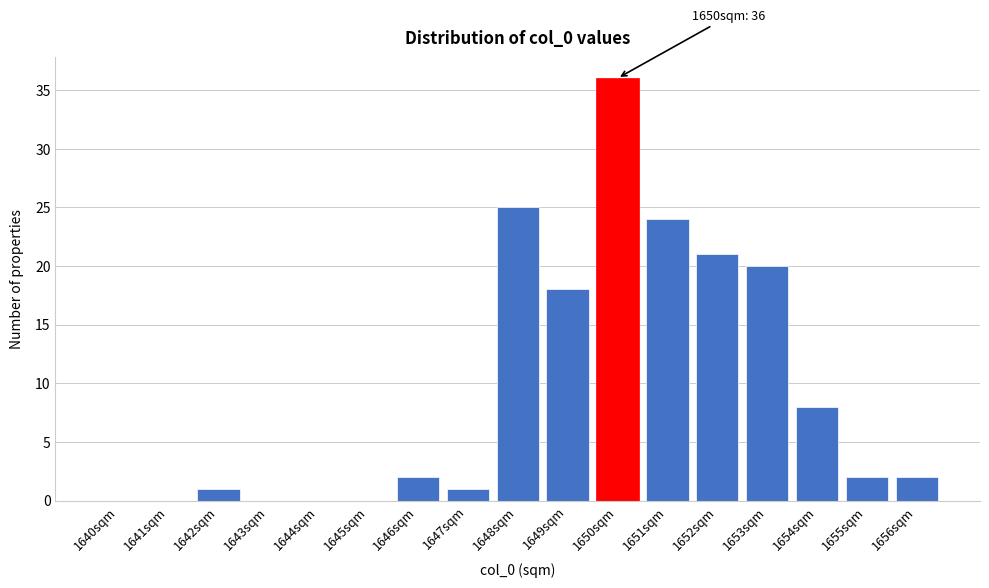

Reading left to right, what are all the values shown in this chart?

1640sqm=0	1641sqm=0	1642sqm=1	1643sqm=0	1644sqm=0	1645sqm=0	1646sqm=2	1647sqm=1	1648sqm=25	1649sqm=18	1650sqm=36	1651sqm=24	1652sqm=21	1653sqm=20	1654sqm=8	1655sqm=2	1656sqm=2